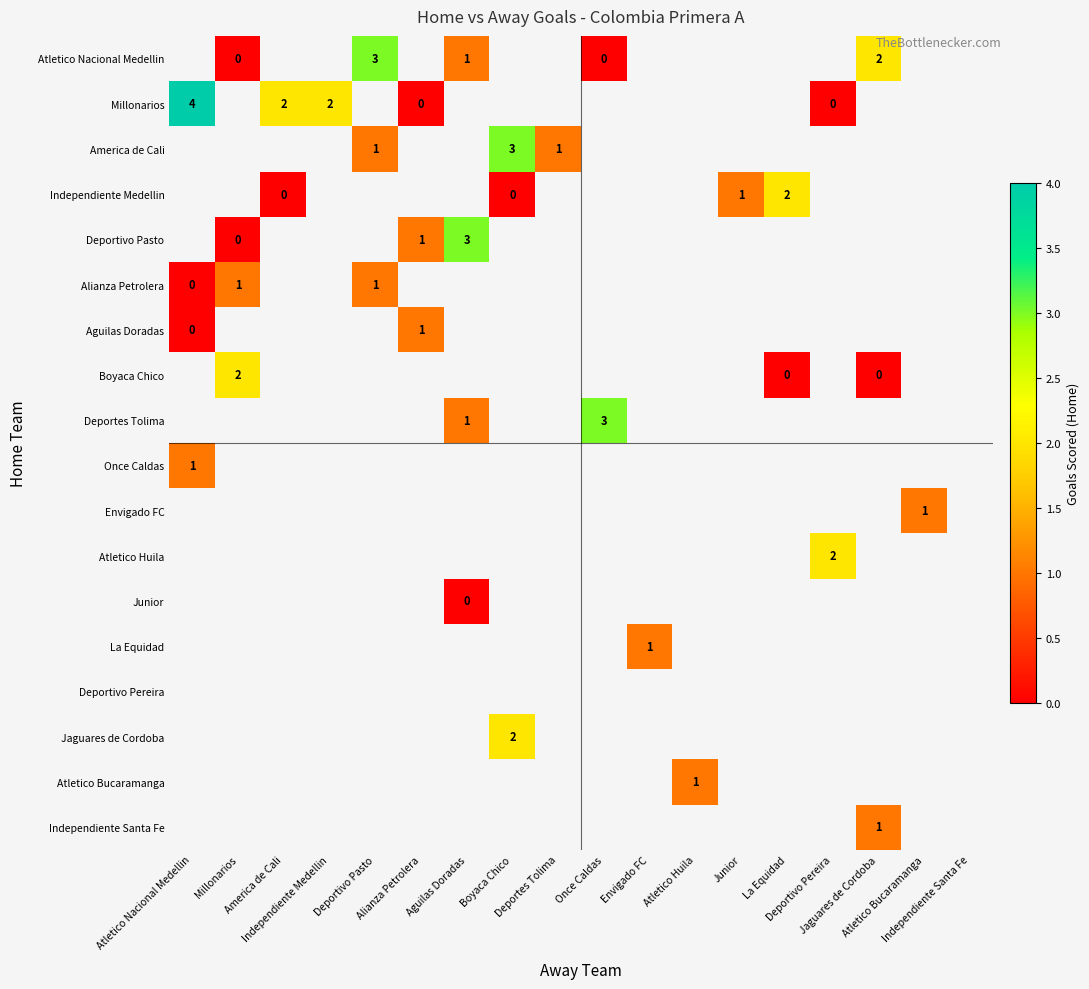

What is the approximate value of Atletico Huila at Deportivo Pereira?

2.0